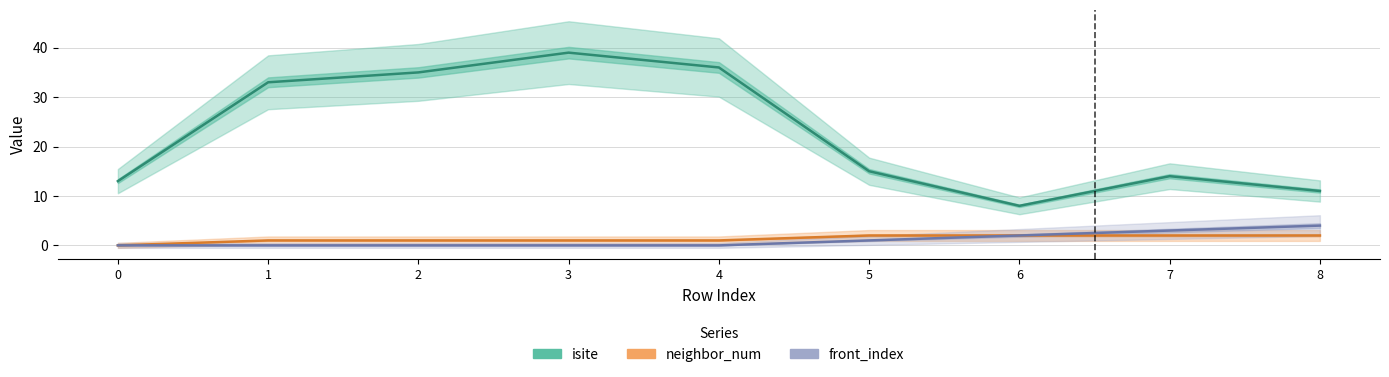

Read the isite value at 6, to the nearest 10.

10